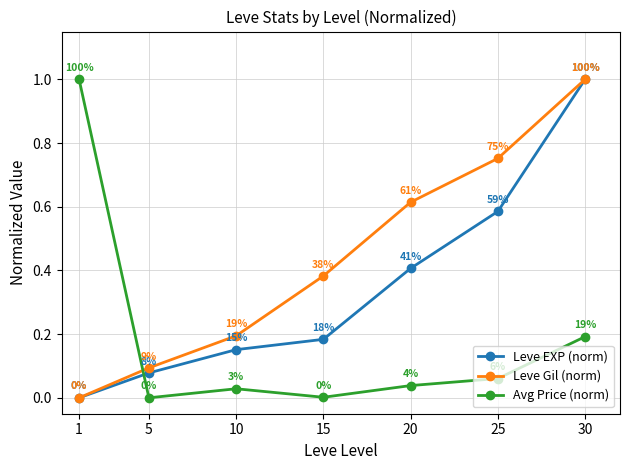

After their last crossing, which series has the higher values: Leve EXP (norm) or Avg Price (norm)?

Leve EXP (norm)